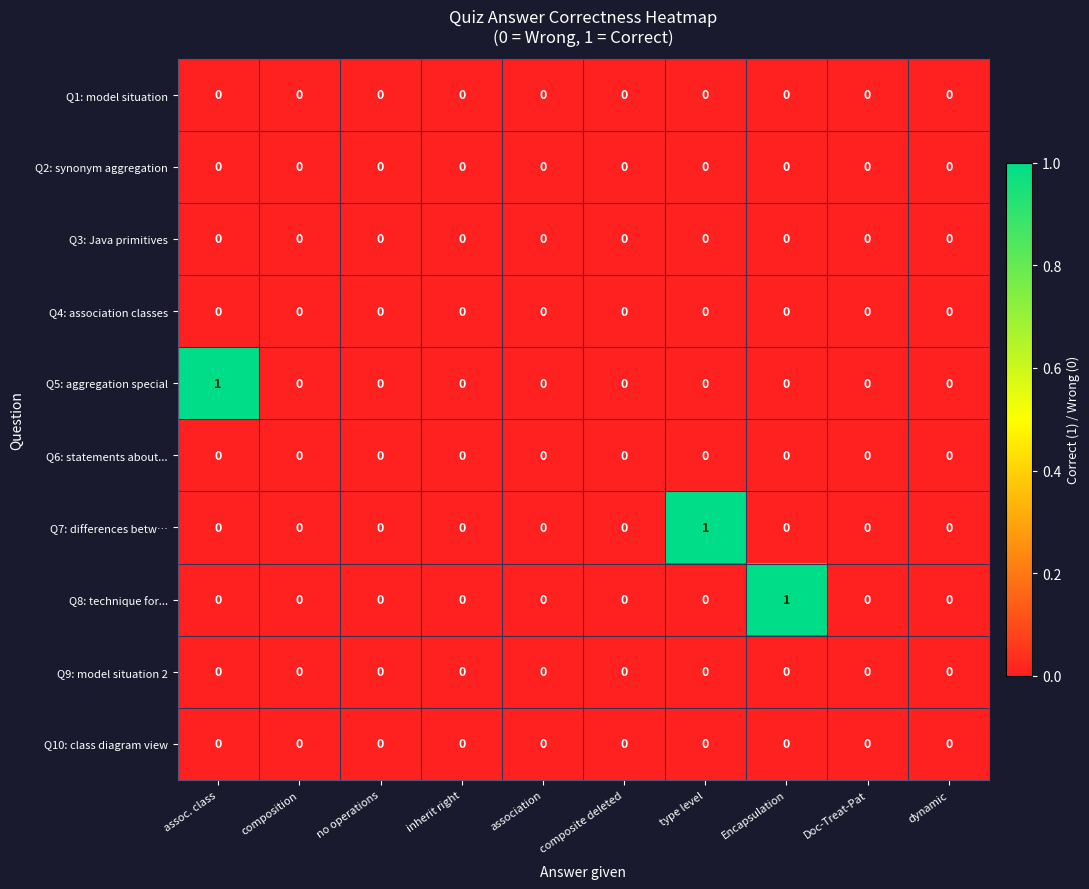

The Q4: association classes series shows 0 at dynamic. True or false?

True